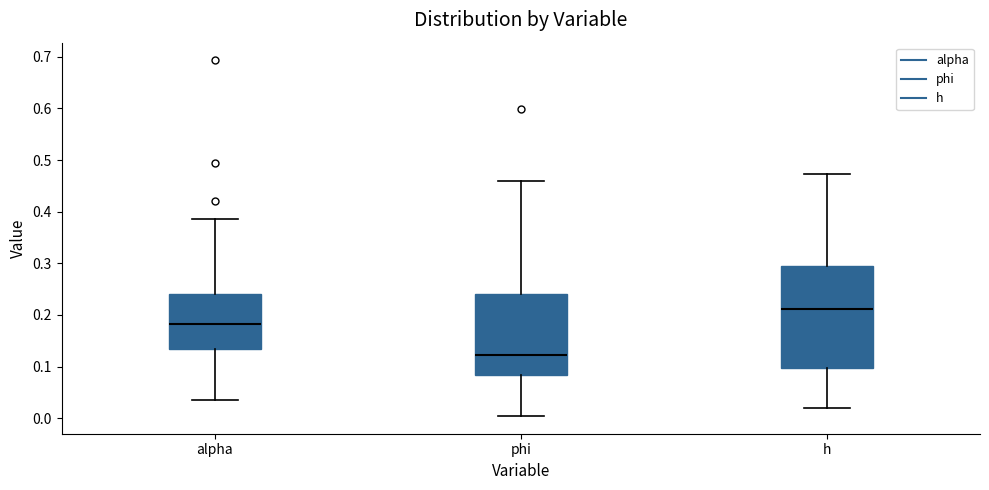

Which box has the lowest median line?

phi